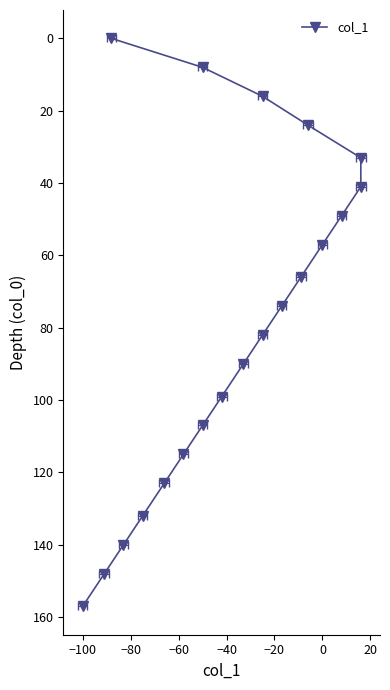

What is the label of the 2nd point from the left?

−100